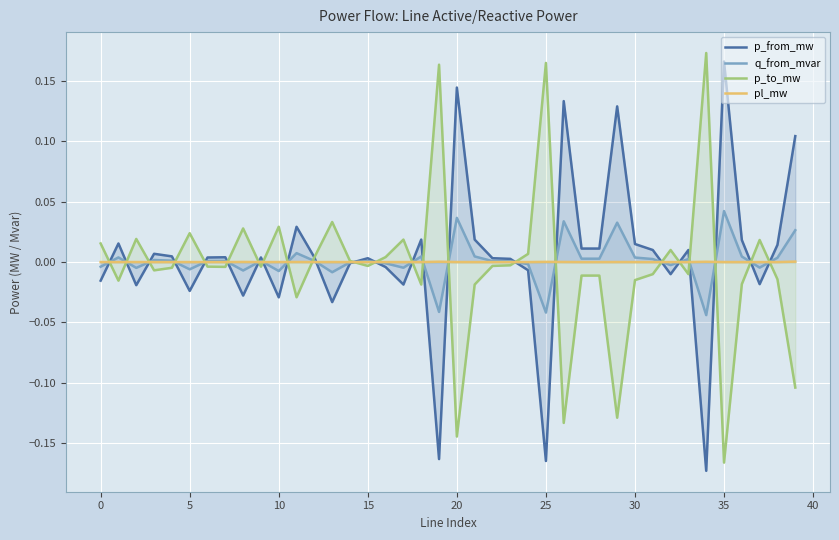

In p_to_mw, how many points are higher than both neighbors (excluding endpoints)?

12